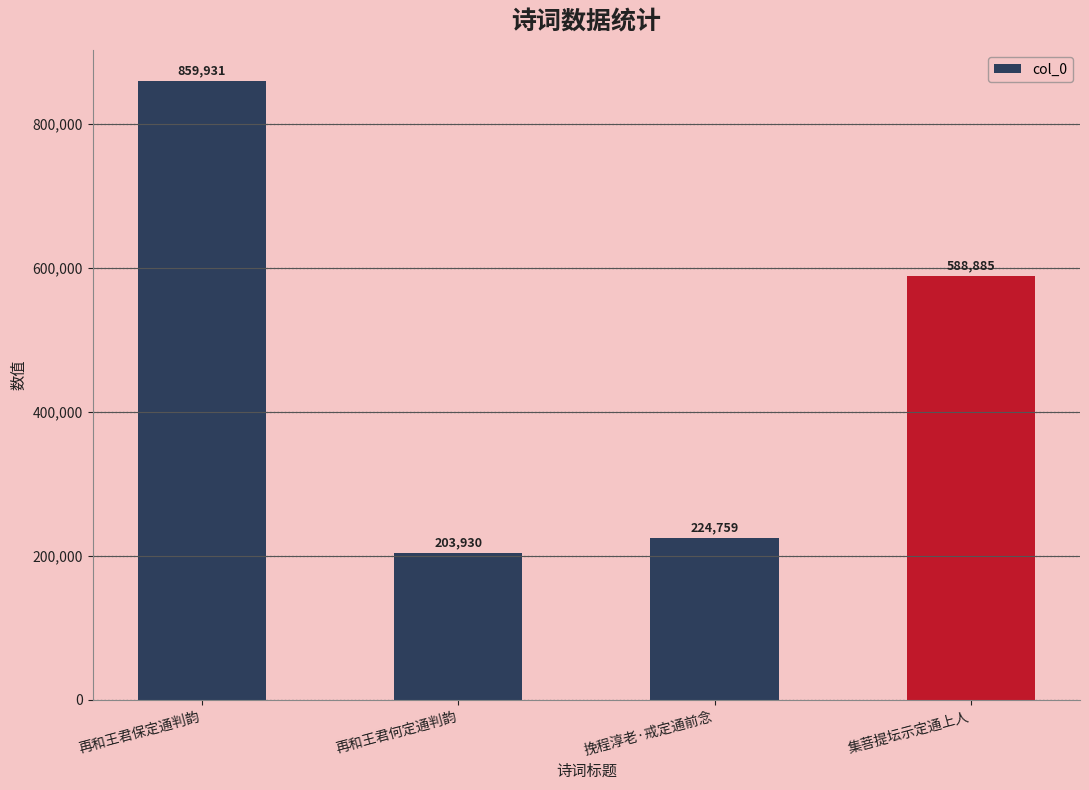

List the labels in order of value, largest first.

再和王君保定通判韵, 集菩提坛示定通上人, 挽程淳老·戒定通前念, 再和王君何定通判韵